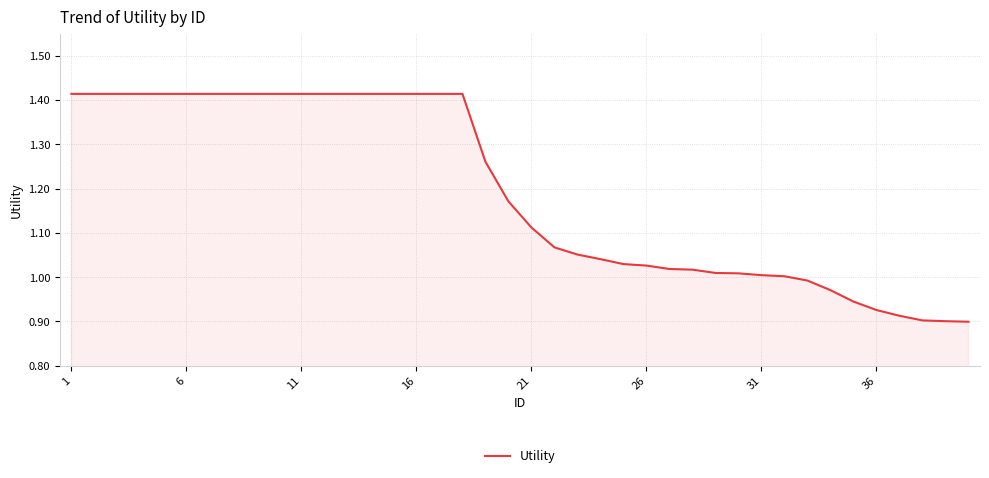

What is the difference between the maximum and minimum values?

0.5